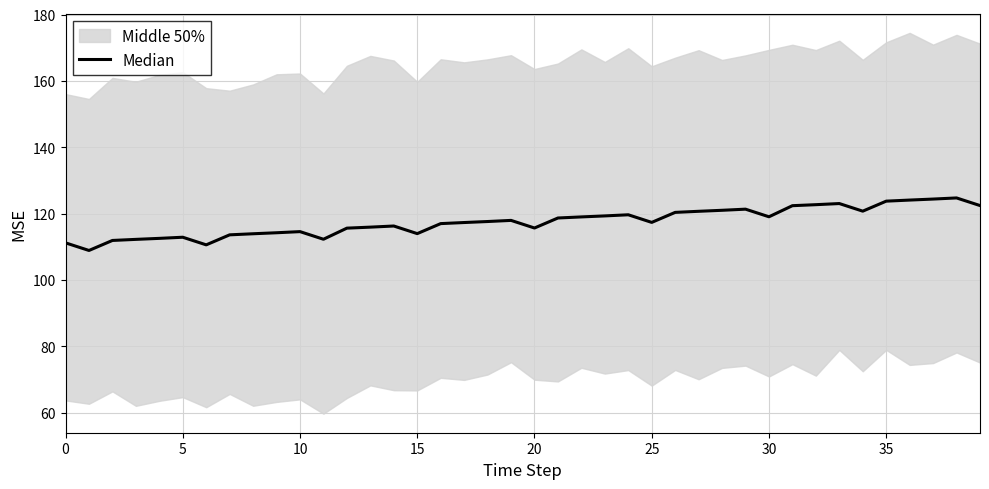

The value at 30 is 119.0. True or false?

True